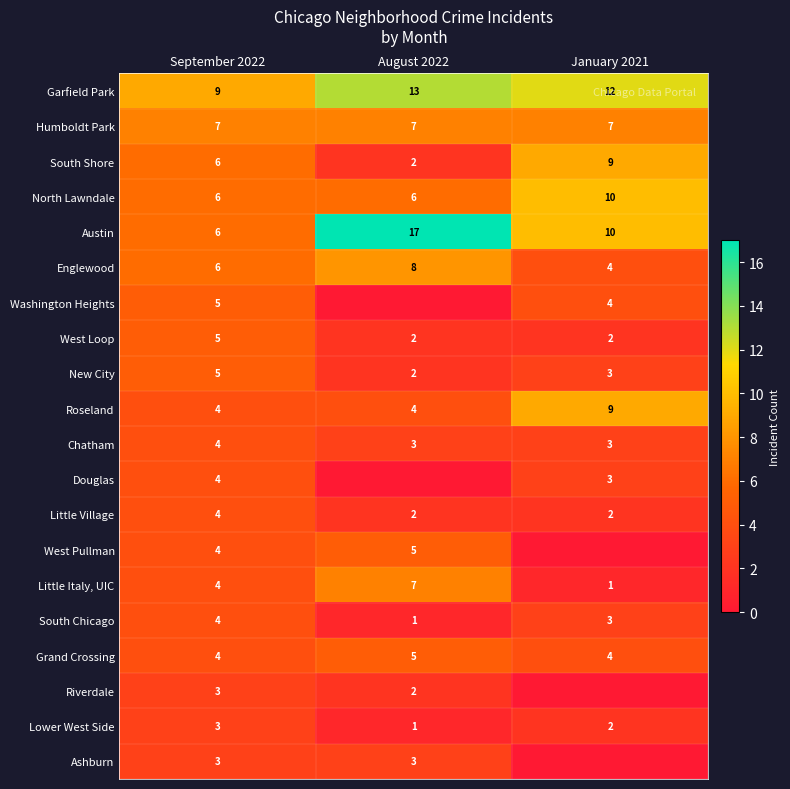

The West Loop series shows 1 at August 2022. True or false?

False